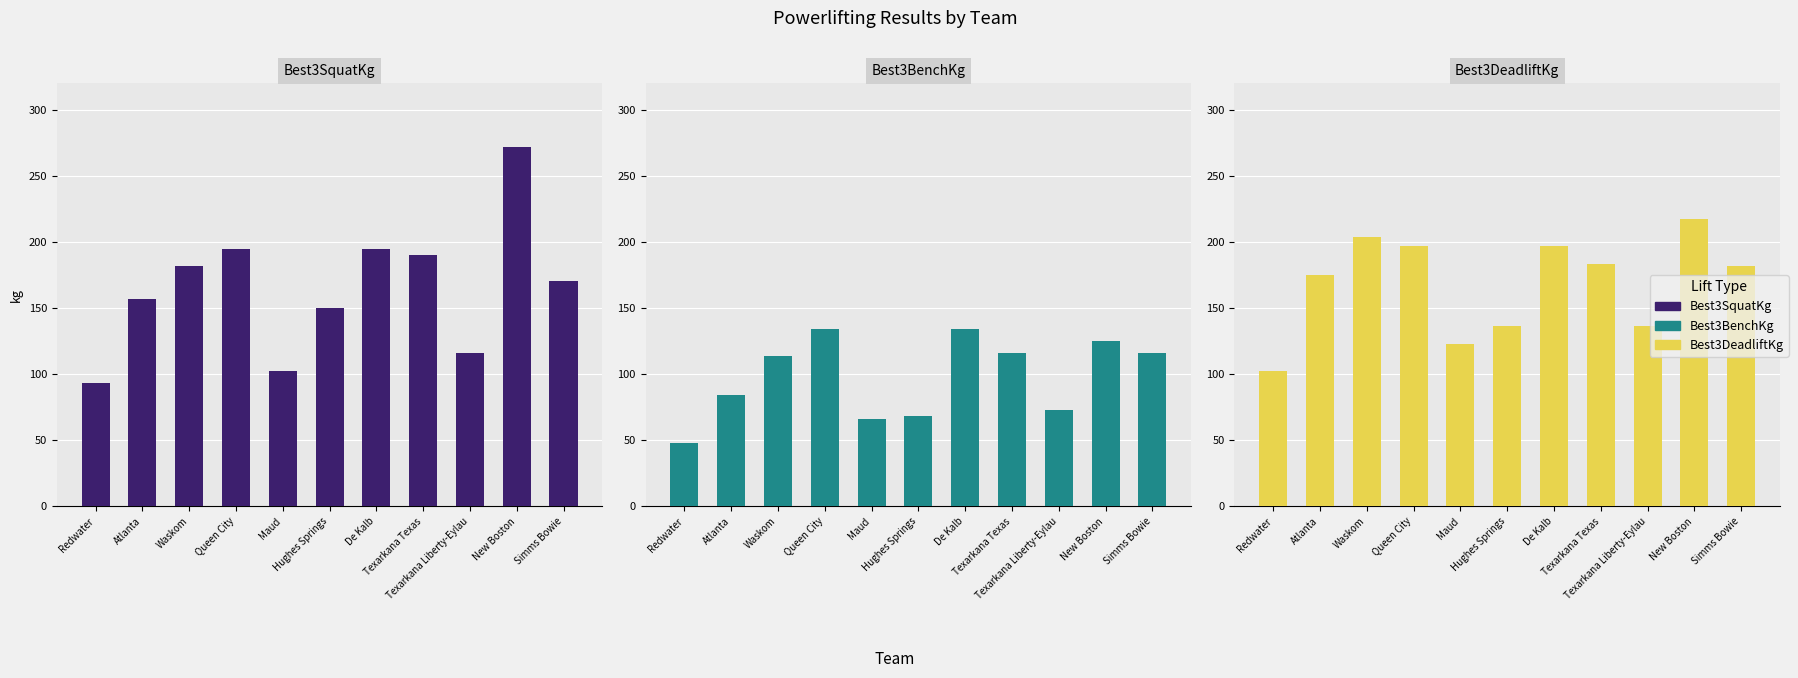

Reading left to right, list all the values displayed in this chart.

Best3SquatKg: Redwater=93.0	Atlanta=156.5	Waskom=181.4	Queen City=195.0	Maud=102.1	Hughes Springs=149.7	De Kalb=195.0	Texarkana Texas=190.5	Texarkana Liberty-Eylau=115.7	New Boston=272.2	Simms Bowie=170.1
Best3BenchKg: Redwater=47.6	Atlanta=83.9	Waskom=113.4	Queen City=133.8	Maud=65.8	Hughes Springs=68.0	De Kalb=133.8	Texarkana Texas=115.7	Texarkana Liberty-Eylau=72.6	New Boston=124.7	Simms Bowie=115.7
Best3DeadliftKg: Redwater=102.1	Atlanta=174.6	Waskom=204.1	Queen City=197.3	Maud=122.5	Hughes Springs=136.1	De Kalb=197.3	Texarkana Texas=183.7	Texarkana Liberty-Eylau=136.1	New Boston=217.7	Simms Bowie=181.4